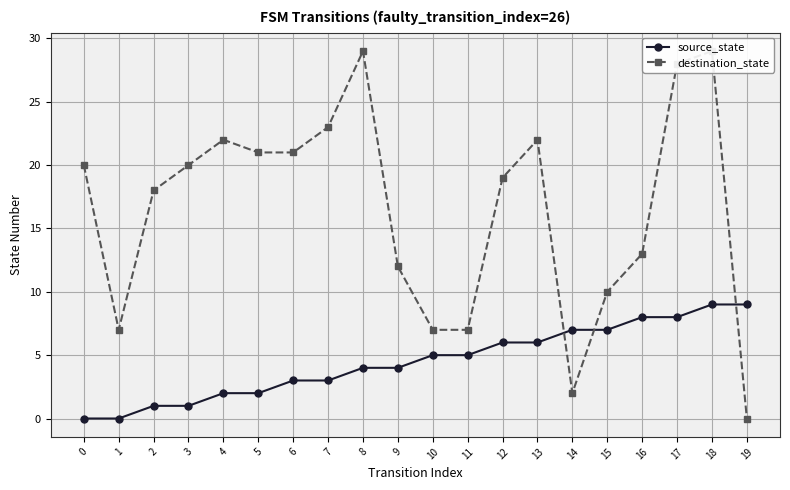

Reading left to right, list all the values displayed in this chart.

source_state: 0=0	1=0	2=1	3=1	4=2	5=2	6=3	7=3	8=4	9=4	10=5	11=5	12=6	13=6	14=7	15=7	16=8	17=8	18=9	19=9
destination_state: 0=20	1=7	2=18	3=20	4=22	5=21	6=21	7=23	8=29	9=12	10=7	11=7	12=19	13=22	14=2	15=10	16=13	17=28	18=29	19=0